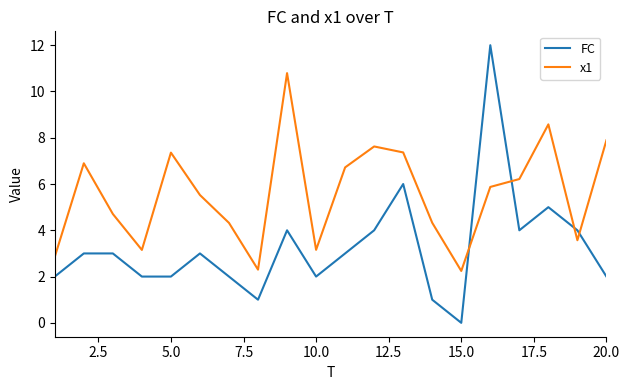

Which series has the largest total across all categories?

x1